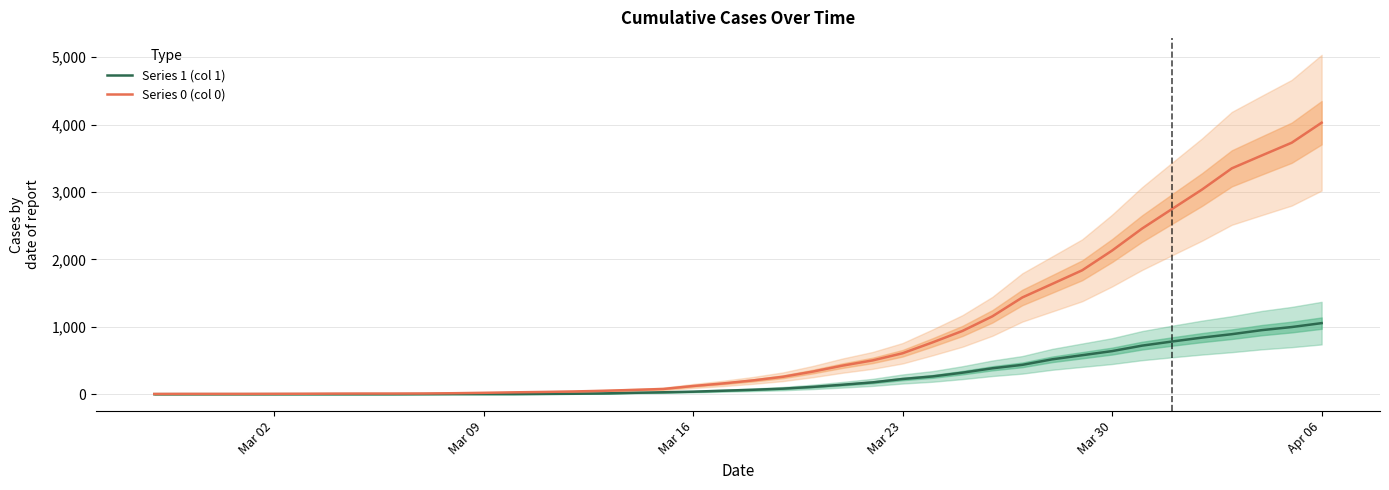

Does the chart display data point markers on the line(s)?

No